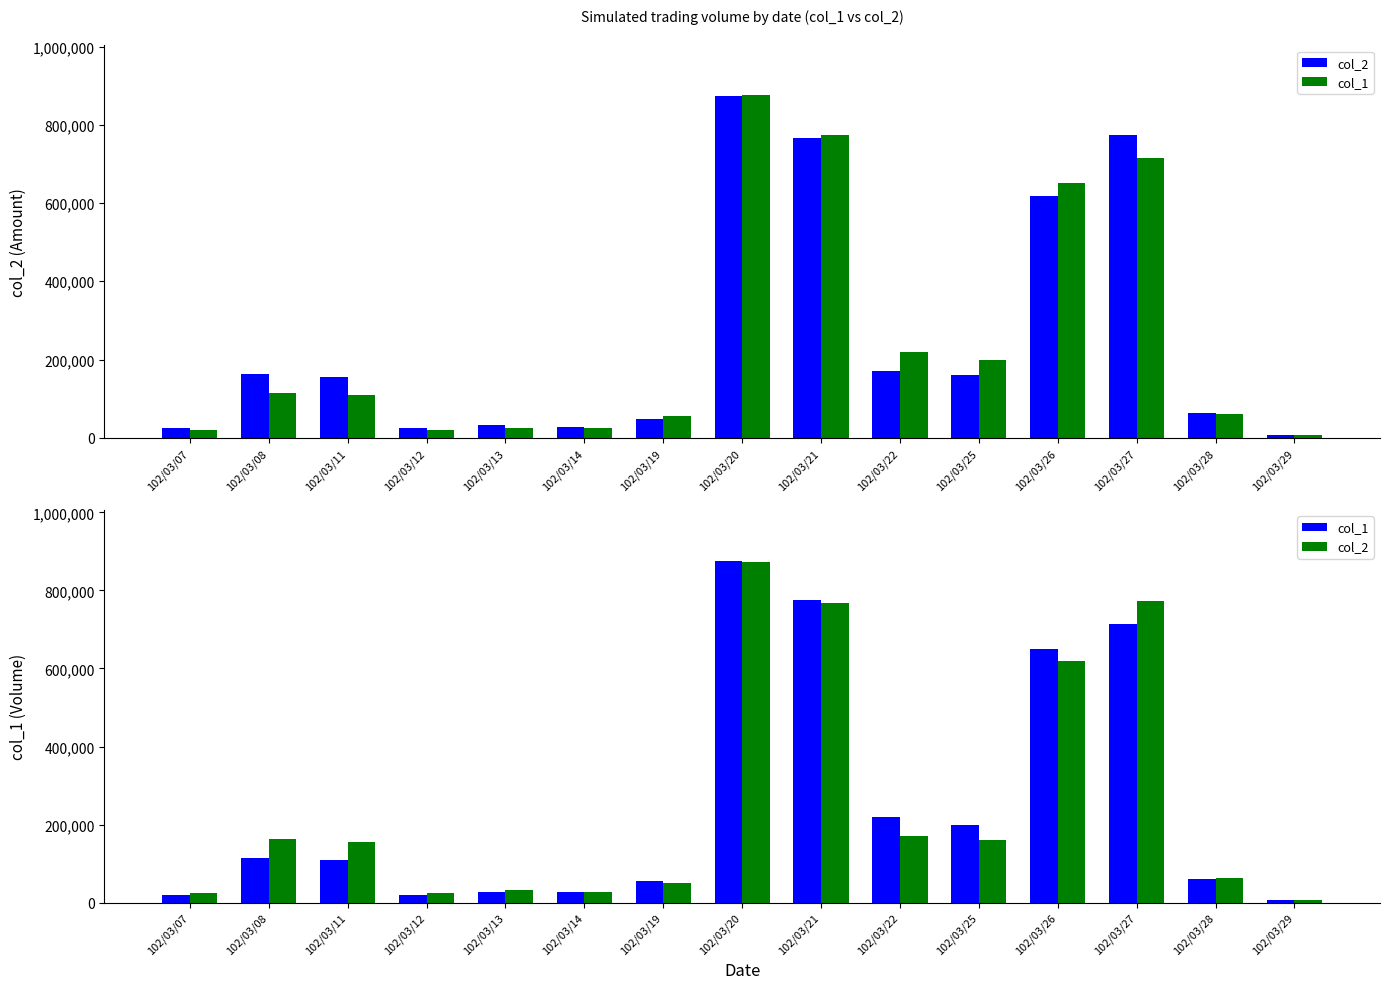

What are all the series names shown in the legend?

col_2, col_1